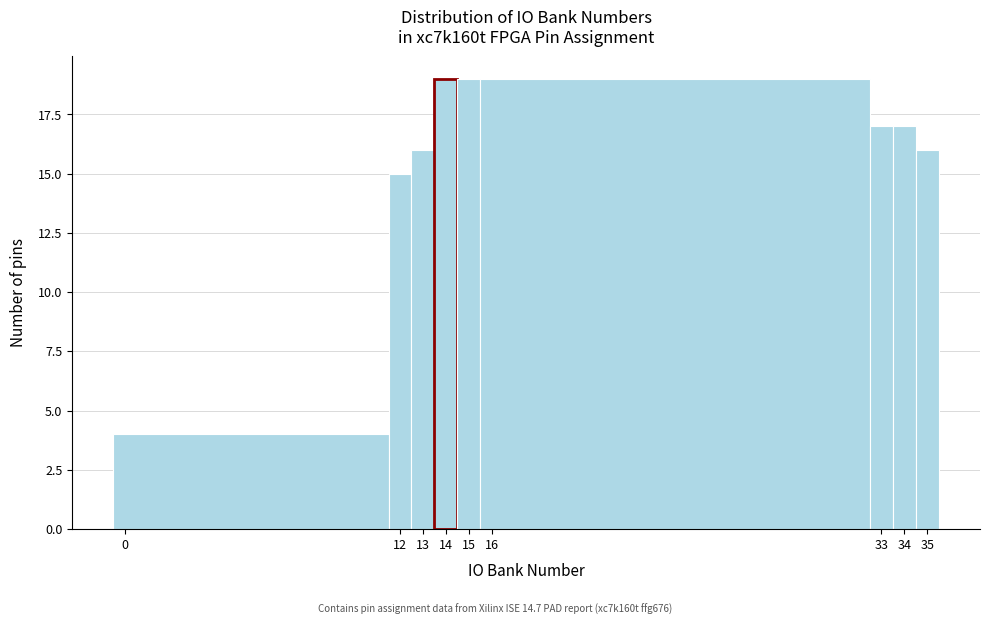

Reading left to right, list every bar in this chart as the range it spans on the x-axis followed by its height. The values are not printed on the chart, so give them approximately, as read against the axis.

-0.5 to 11.5: 4
11.5 to 12.5: 15
12.5 to 13.5: 16
13.5 to 14.5: 19
14.5 to 15.5: 19
15.5 to 32.5: 19
32.5 to 33.5: 17
33.5 to 34.5: 17
34.5 to 35.5: 16